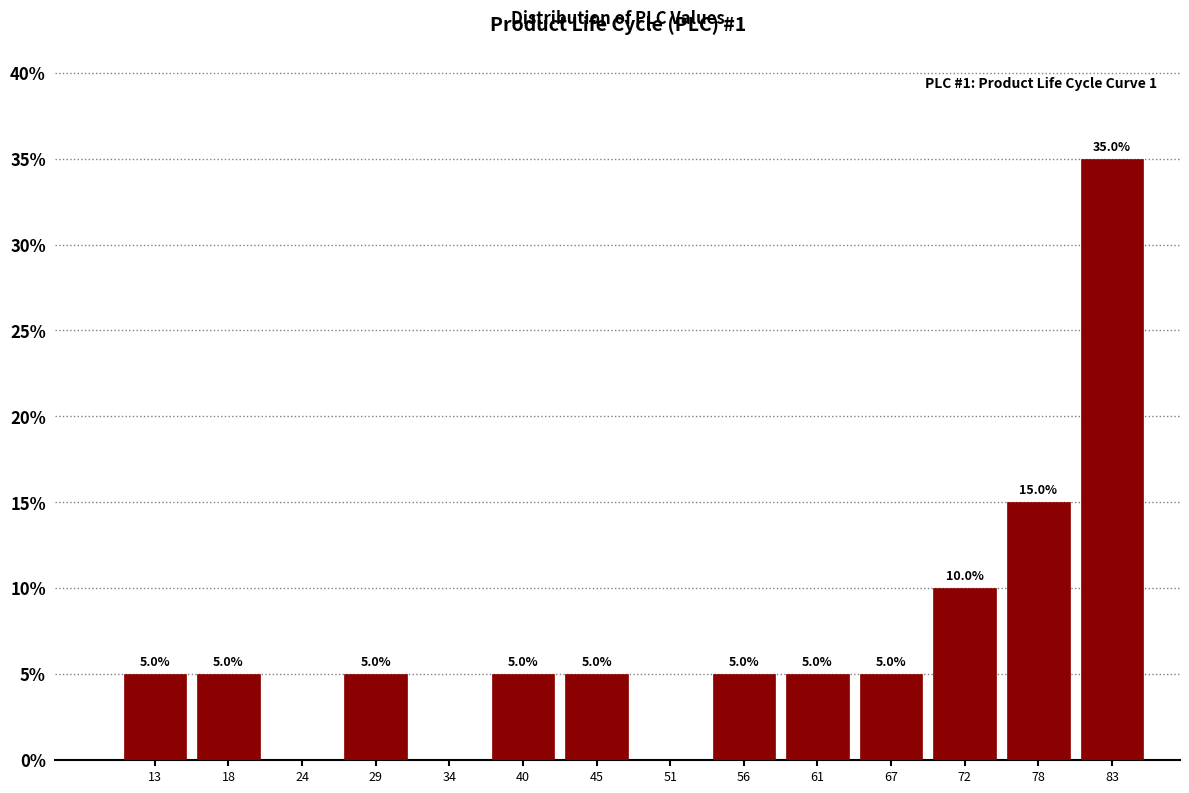

Which range on the x-axis has the tallest bar?

80 to 86